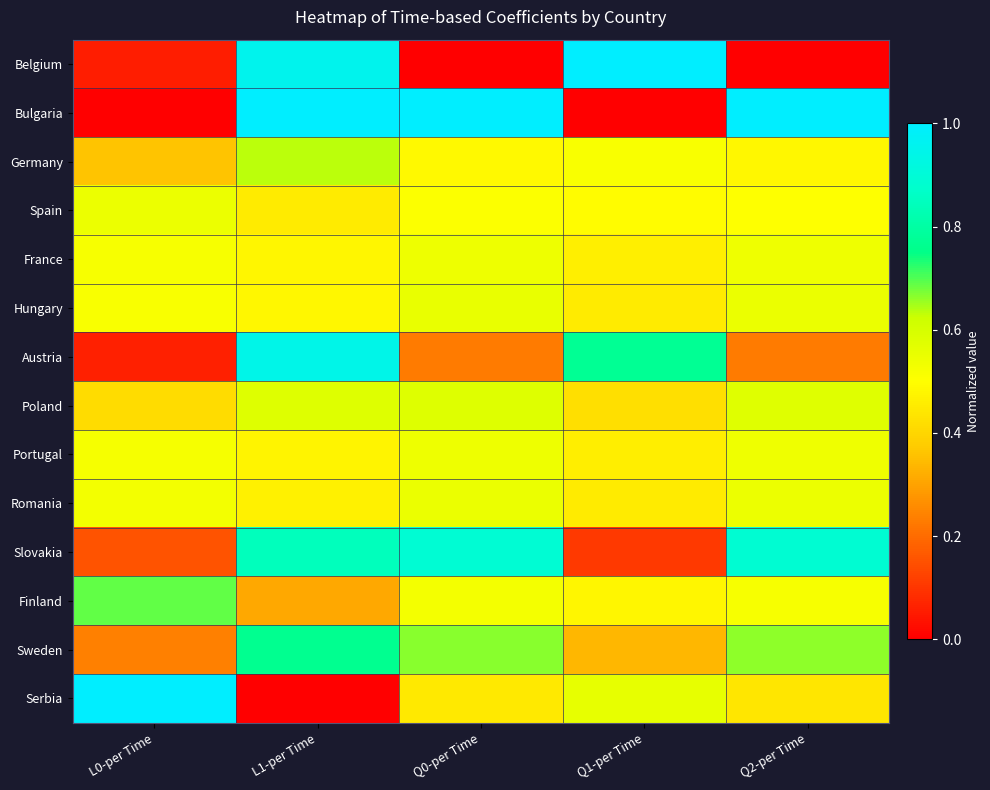

At how many categories does at least one series exceed 0?

5